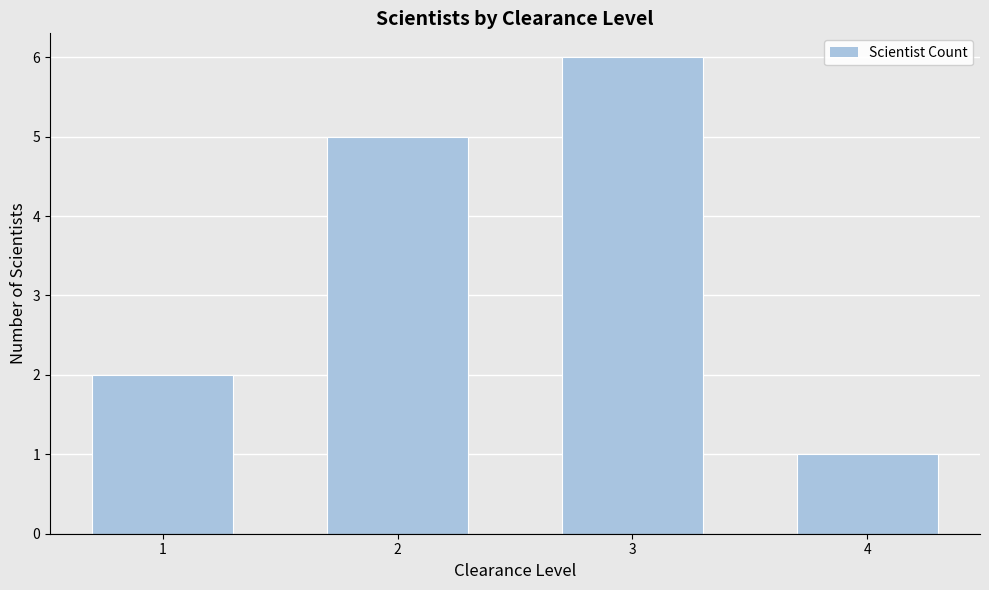

Reading left to right, list all the values displayed in this chart.

2	5	6	1